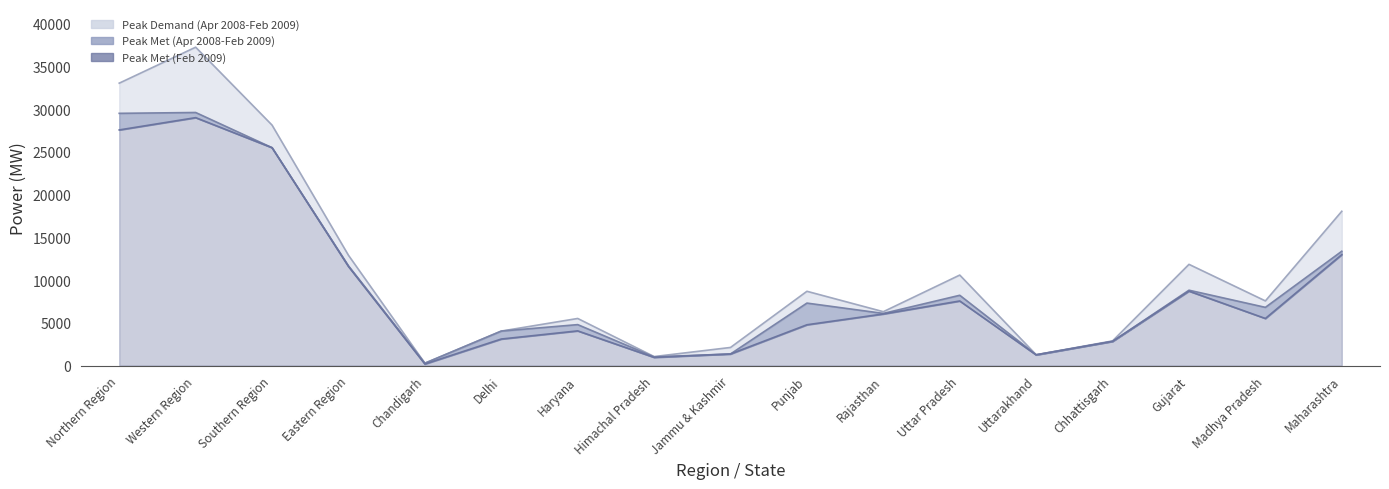

At which label does Peak Met (Apr 2008-Feb 2009) reach its peak?

Western Region